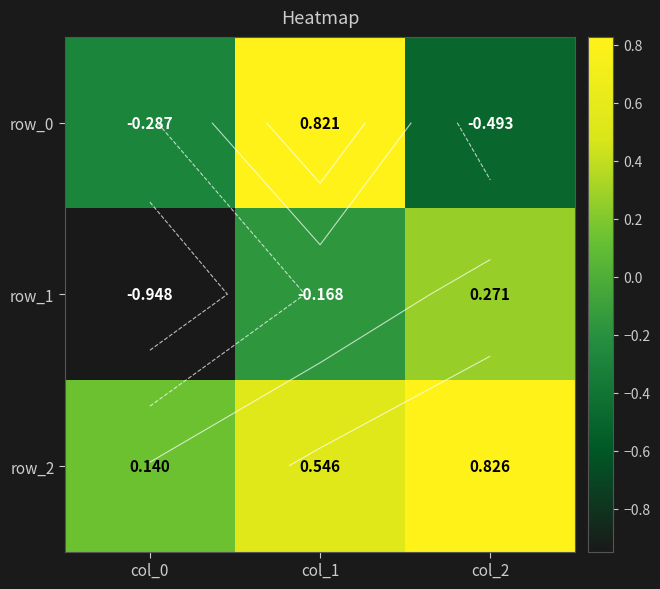

What is the difference between the row_2 values at col_0 and col_2?

0.7